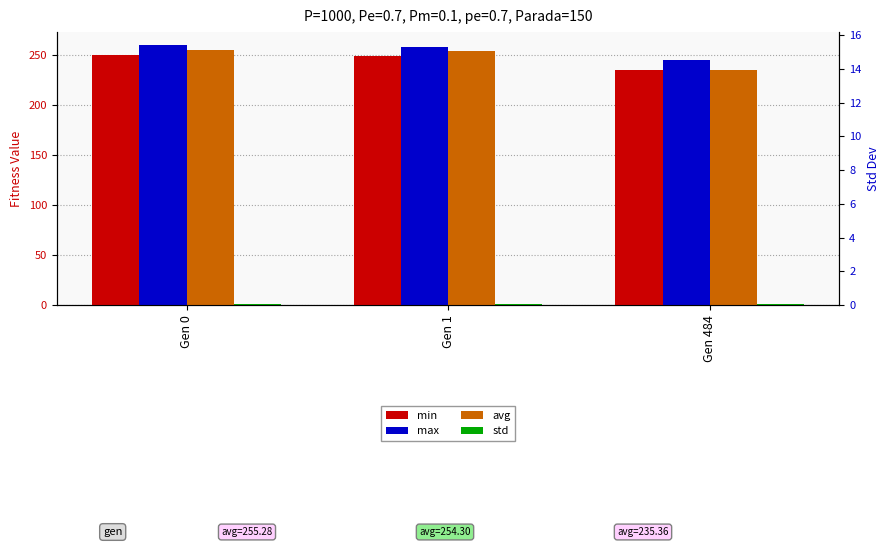

Rank the series by their maximum value, from lowest to highest.

std, min, avg, max